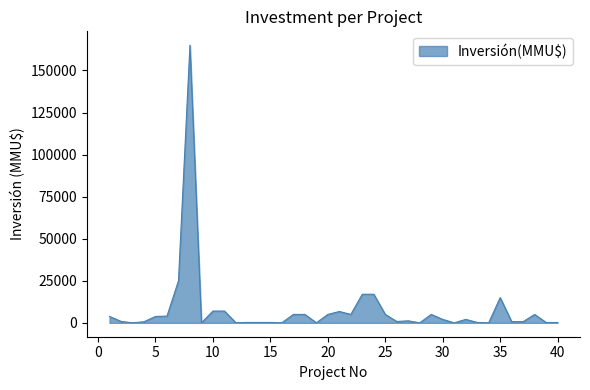

What is the maximum value shown in the chart?

165000